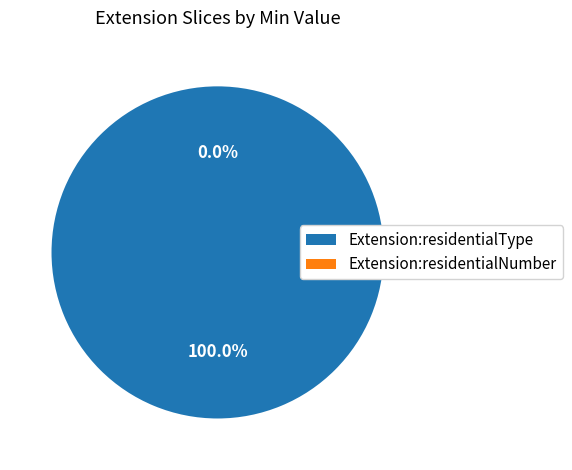

The Extension.extension:residentialNumber slice represents 0% of the pie. True or false?

True